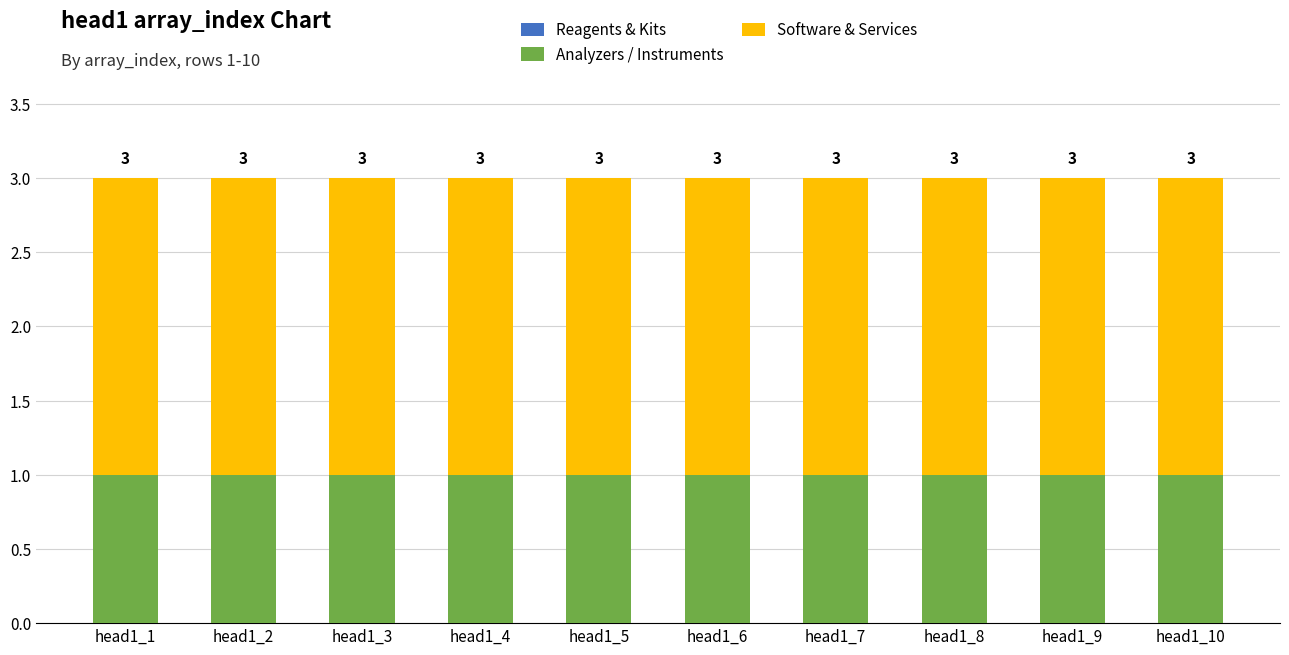

How many bars are there in total?

10